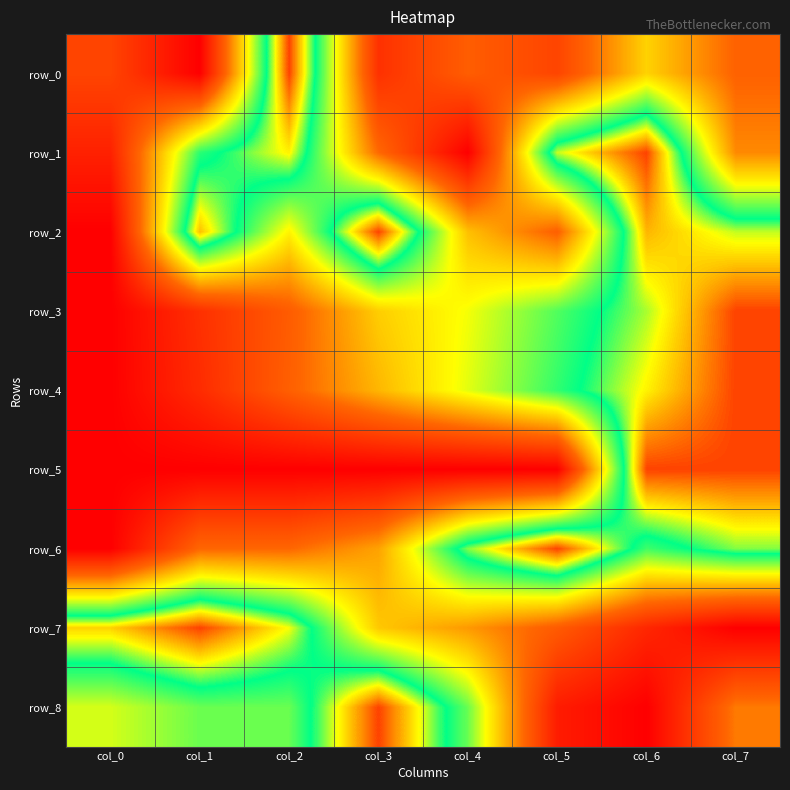

Rank the series at col_0 from highest to lowest value.

row_7, row_8, row_0, row_1, row_2, row_3, row_4, row_5, row_6